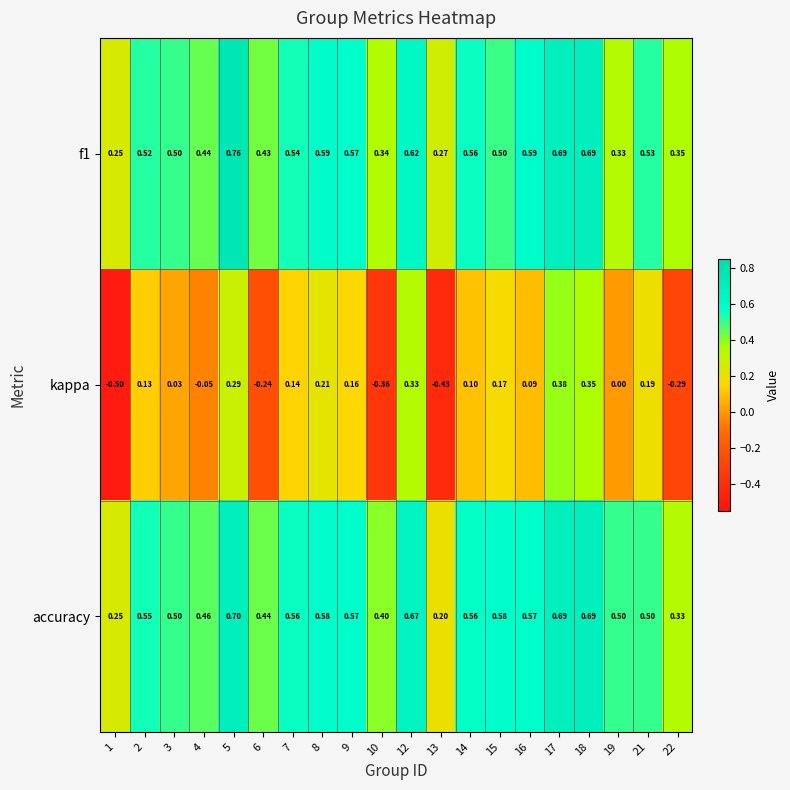

Which series has the largest range (max minus min)?

kappa